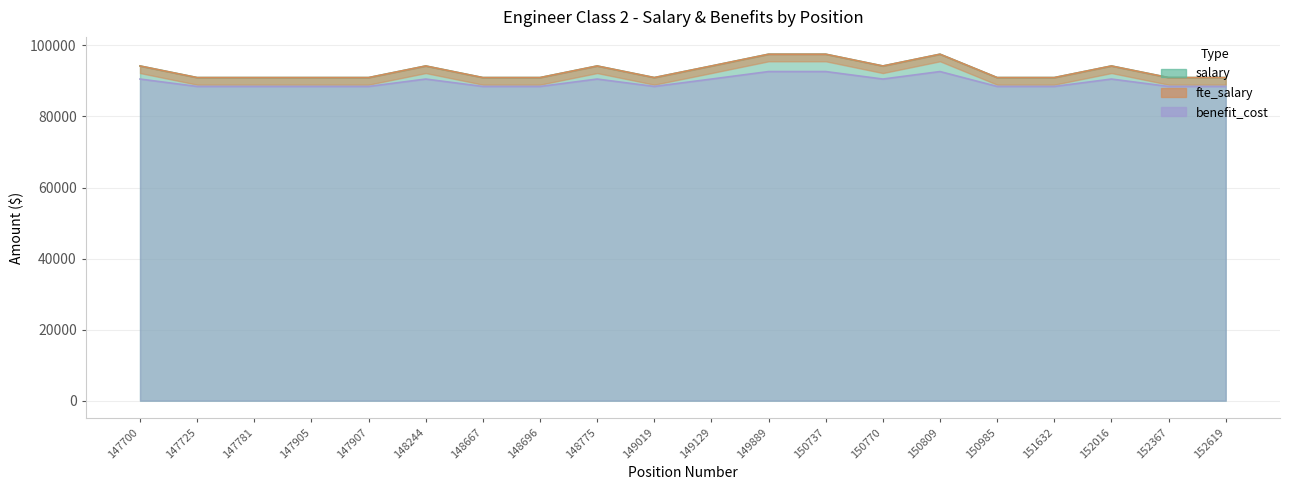

True or false: salary and benefit_cost cross at least once.

False